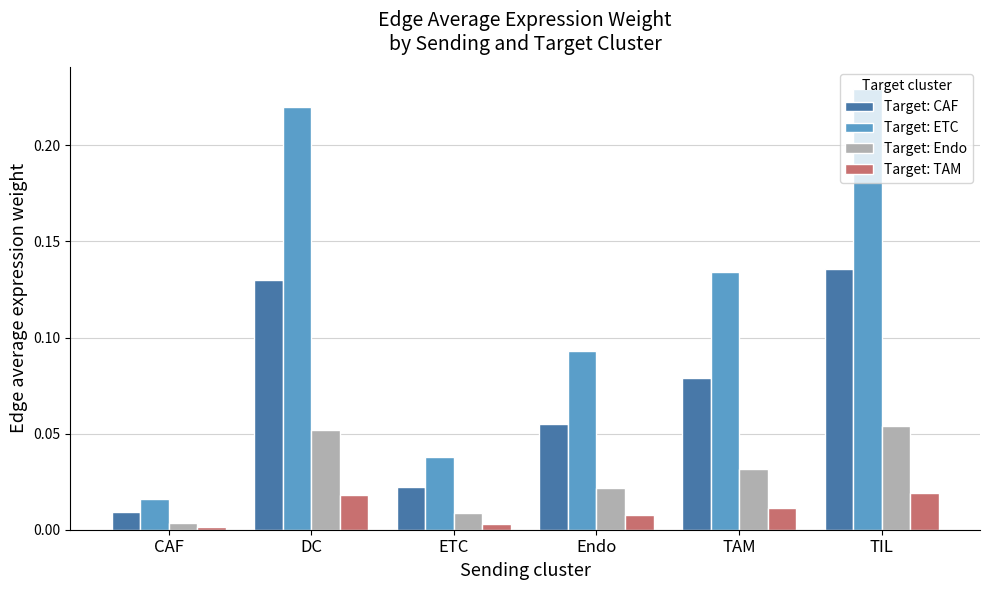

How many series are shown in this chart?

4